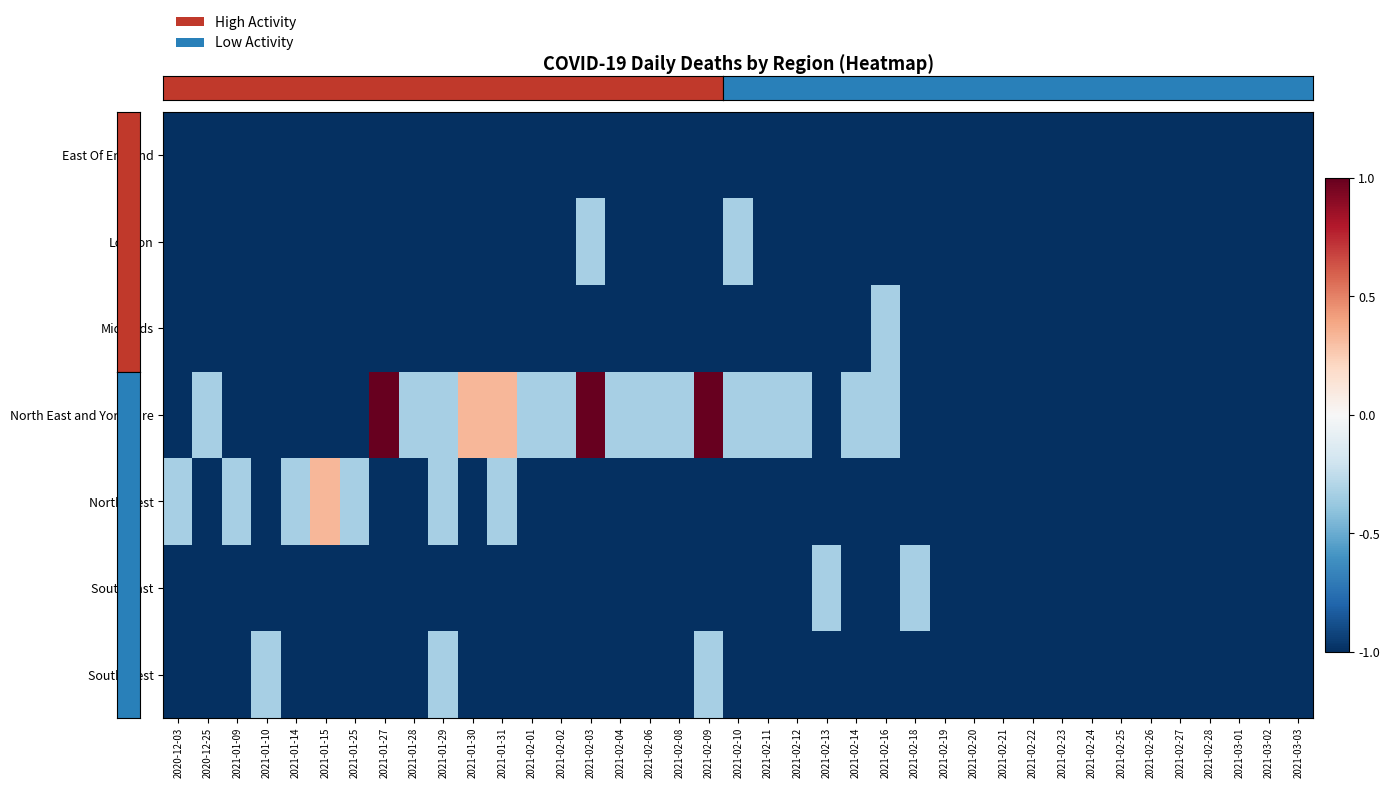

Count the number of categories in the chart.

39